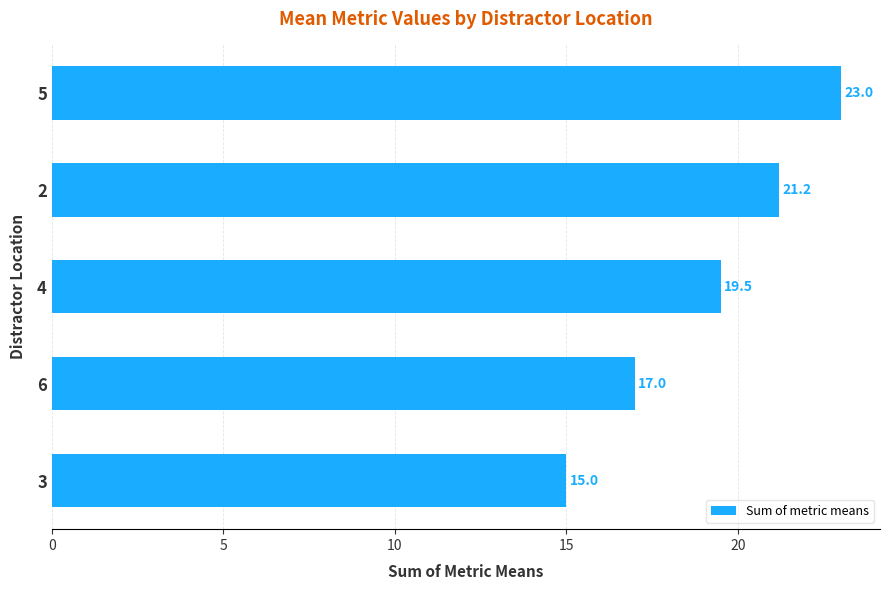

True or false: the data shows 34.4 at 5.

False